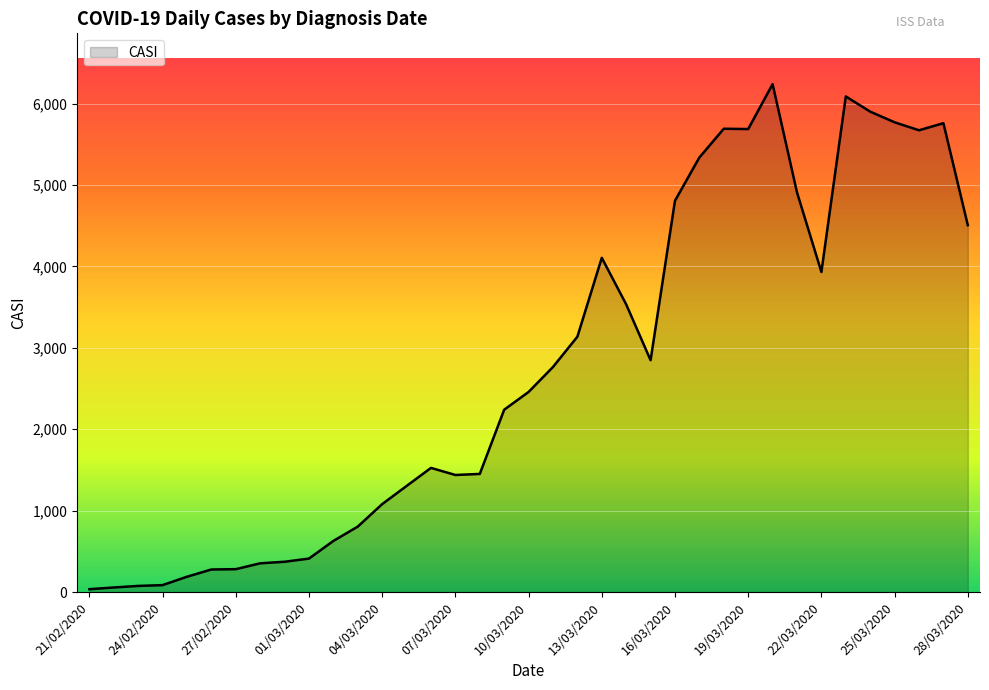

What is the smallest value displayed?

35